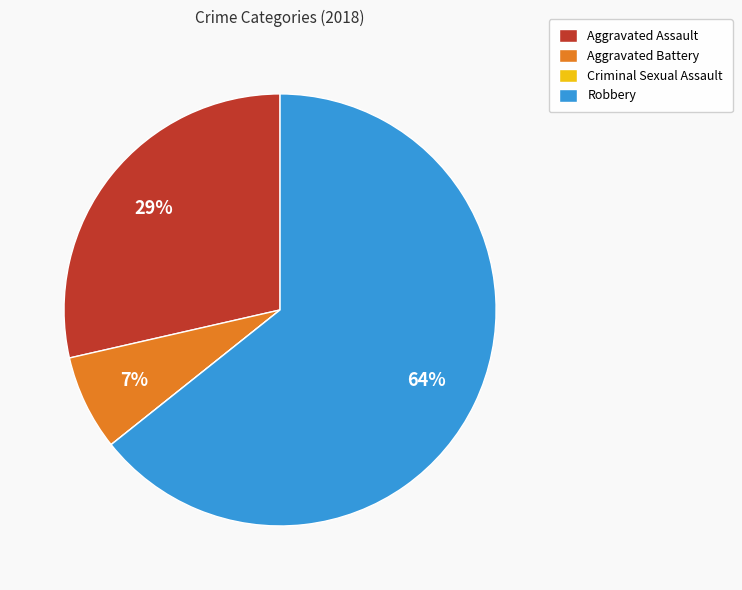

To the nearest percent, what percentage of the pie is Aggravated Battery?

7%